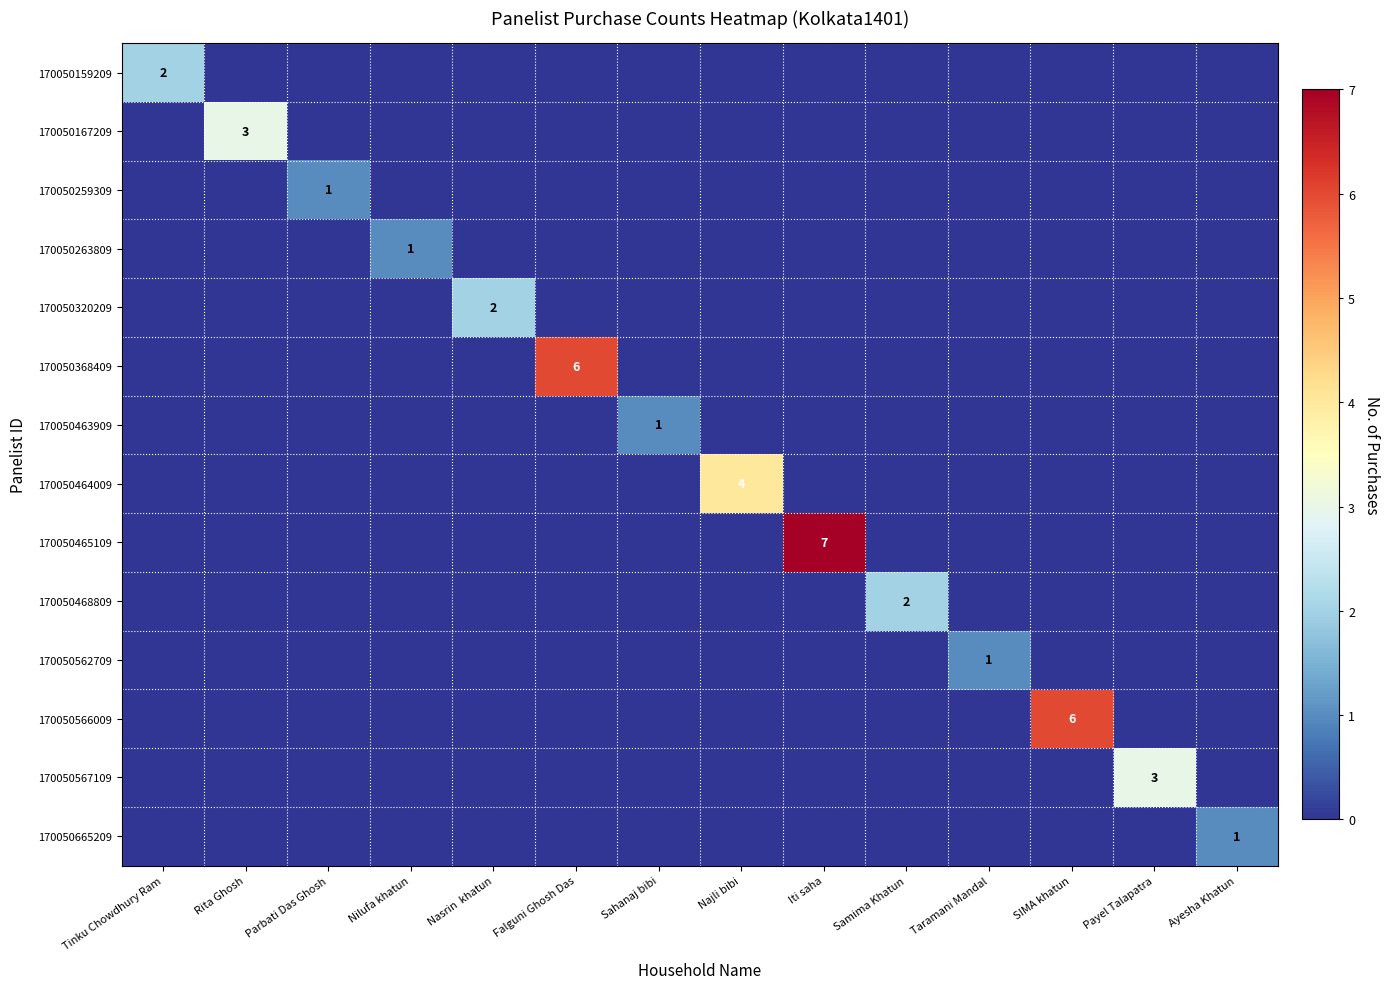

Is it true that 170050463909 equals 2 at Sahanaj bibi?

False